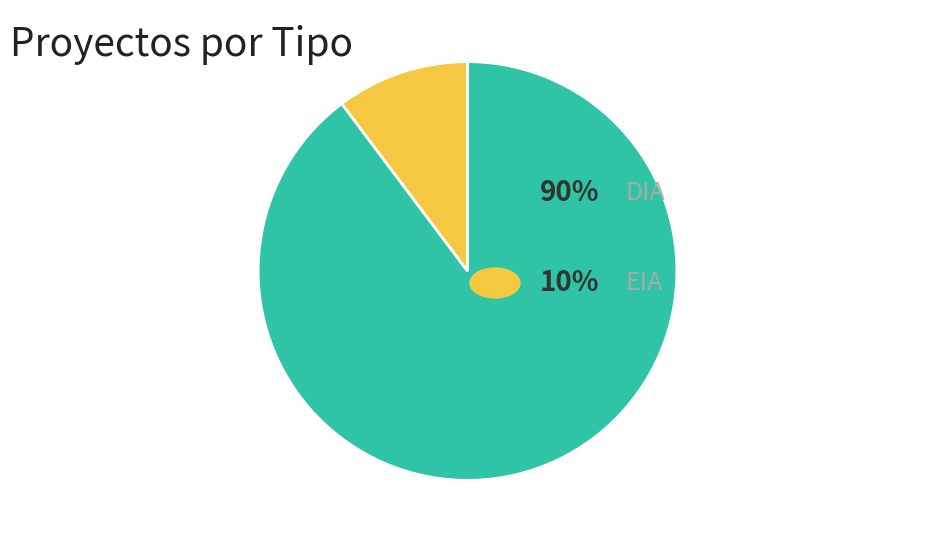

Is there any slice that represents more than half of the pie?

Yes